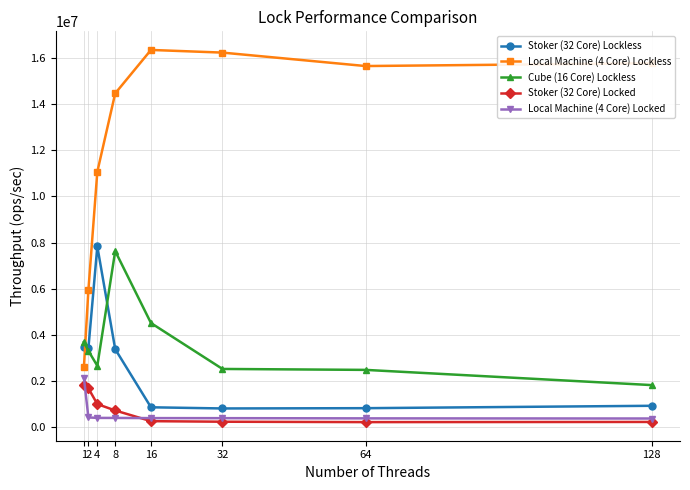

Which series has the largest total across all categories?

Local Machine (4 Core) Lockless